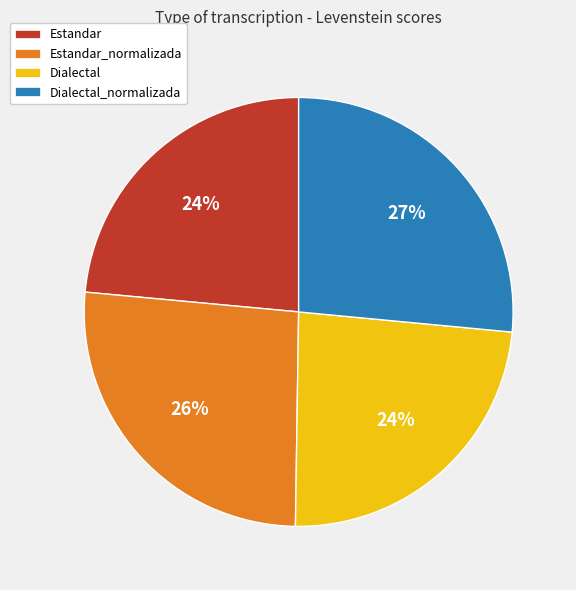

Is it true that Estandar_normalizada is 26% of the pie?

True